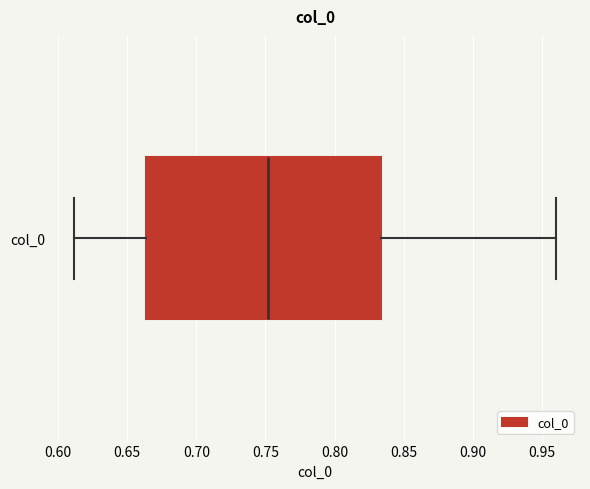

Read this box plot against the x-axis: the position of the median line, the range covered by the box, and the ends of both whiskers. The values are not printed on the chart, so give them approximately, as read against the axis.

median 0.750, box 0.665 to 0.835, whiskers 0.610 to 0.960